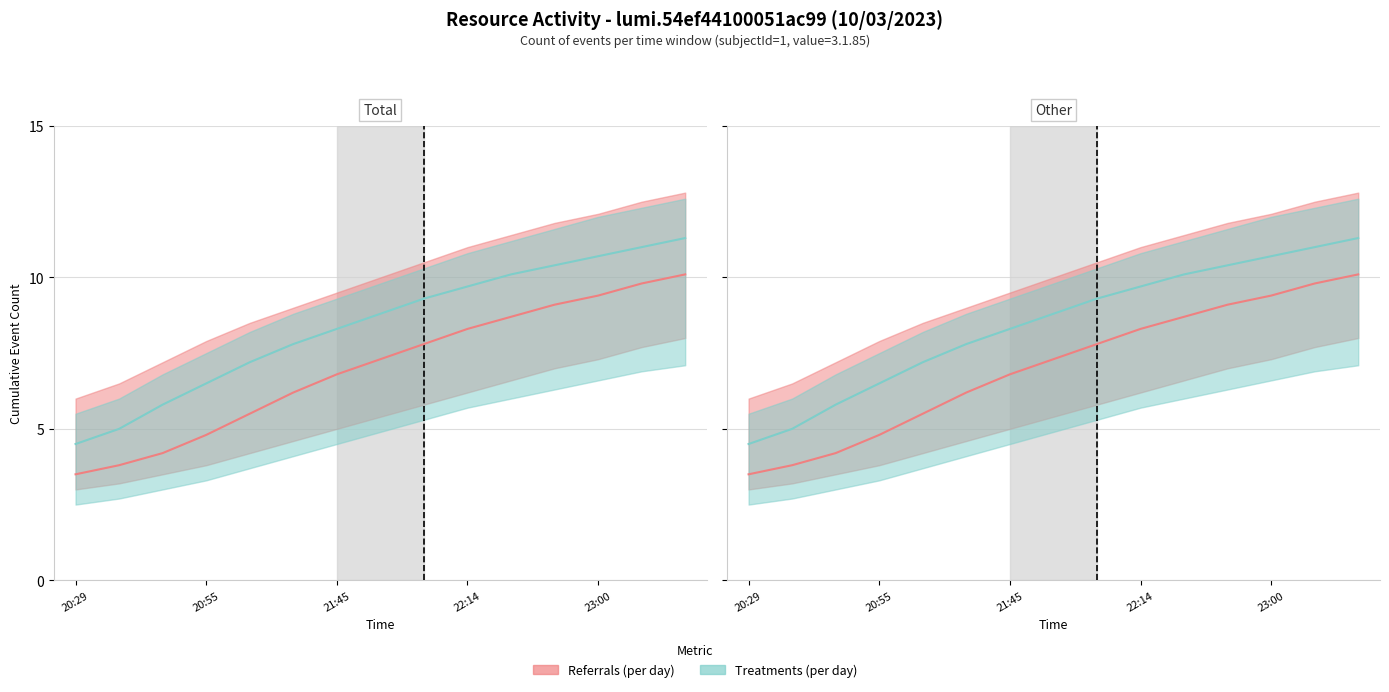

True or false: the data shows 11.3 at 23:15.

True